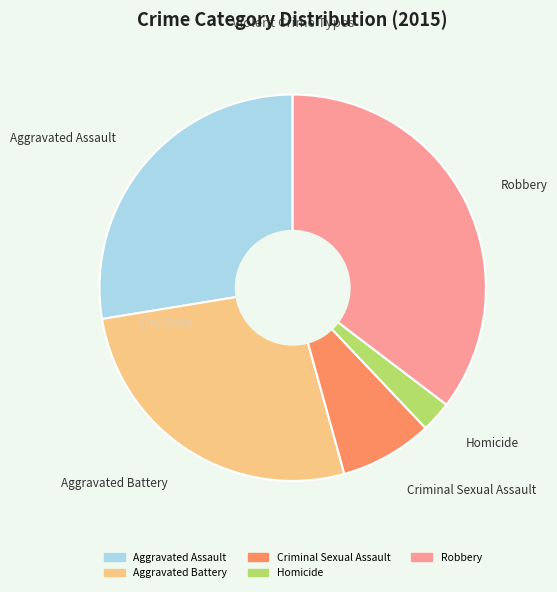

Which has a higher value, Criminal Sexual Assault or Aggravated Battery?

Aggravated Battery